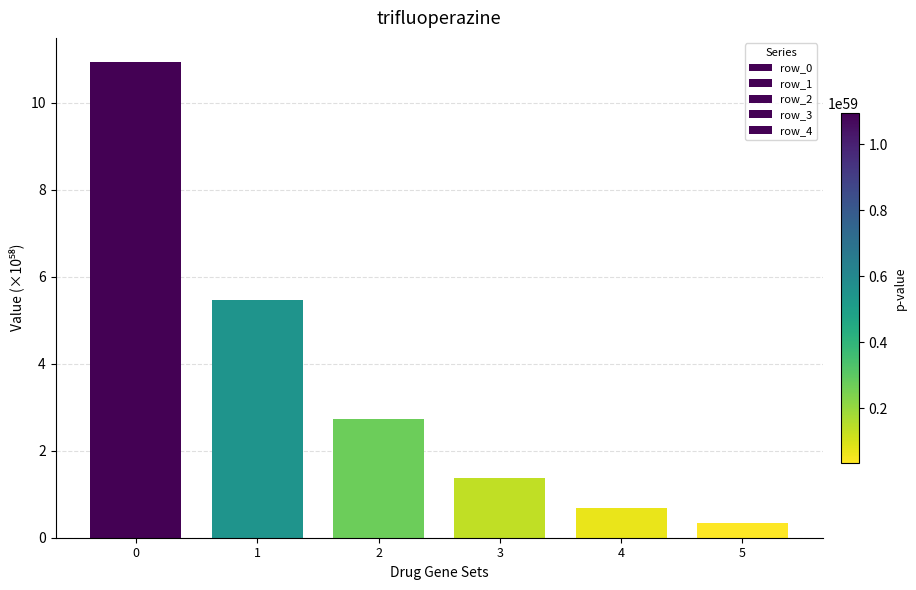

How many values in the row_1 series exceed 2?

3